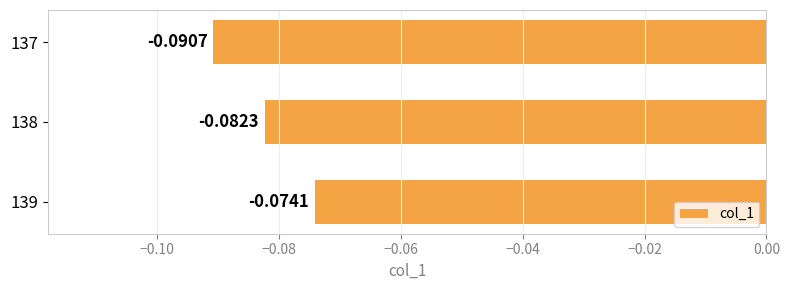

Rank the categories by value from highest to lowest.

139, 138, 137